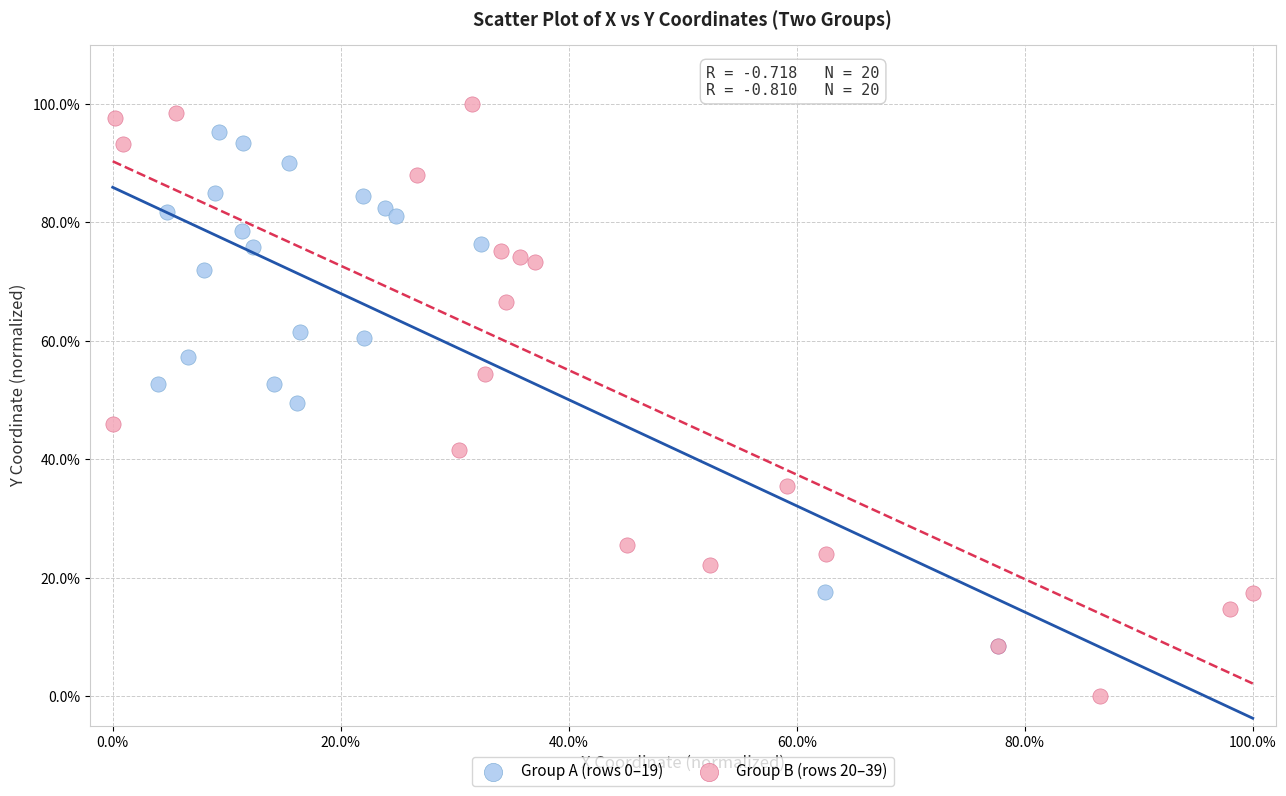

Which series has the widest spread of Y values?

Group B (rows 20–39)